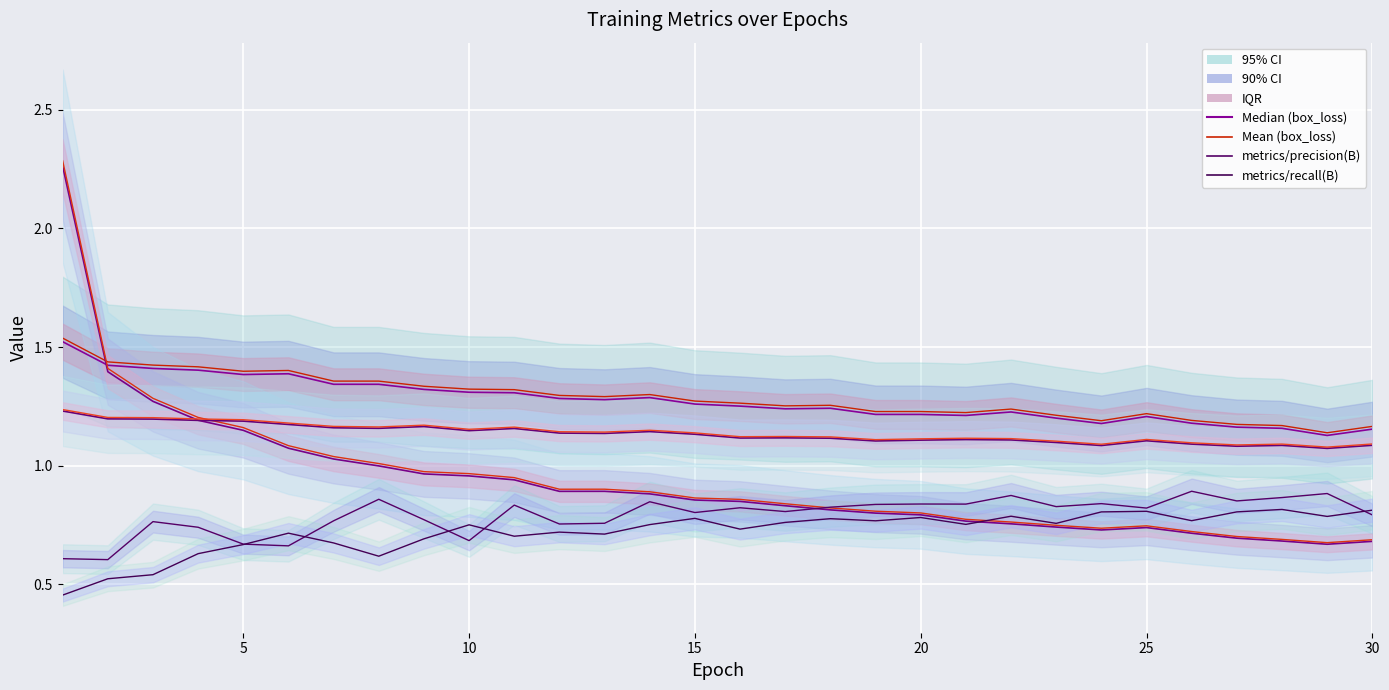

True or false: metrics/precision(B) and train/box_loss intersect in this chart.

False